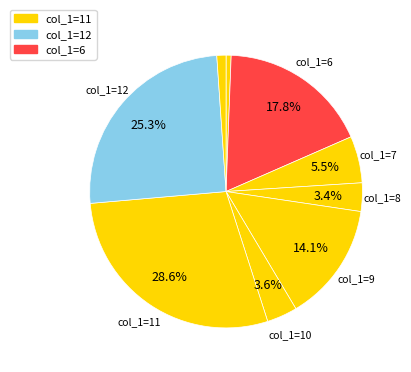

How many slices are in this pie chart?

9